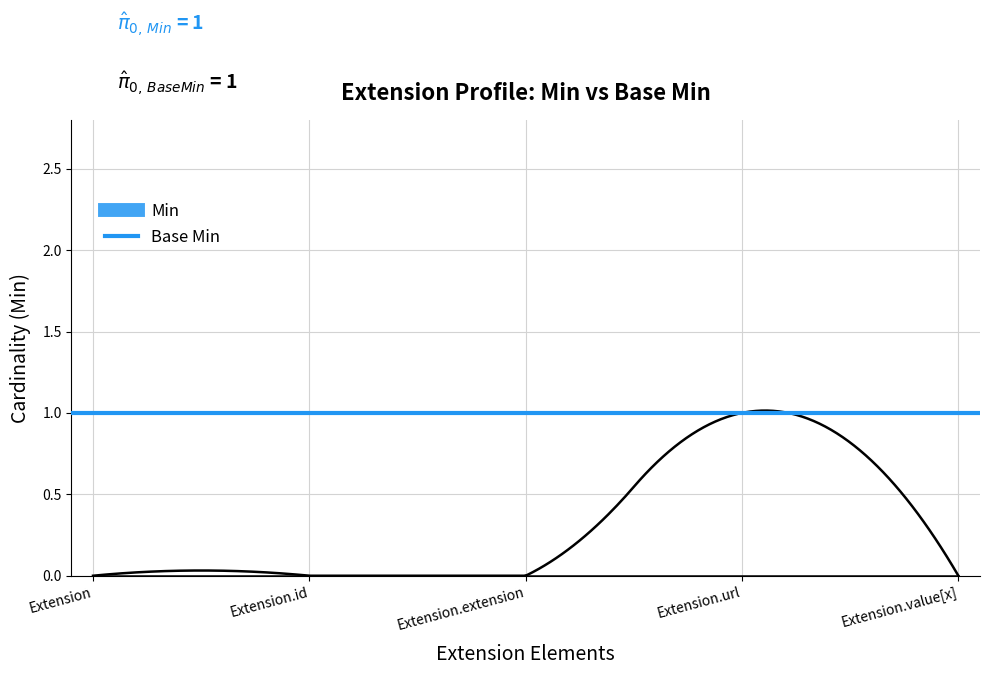

At which label is Base Min closest to 0?

Extension